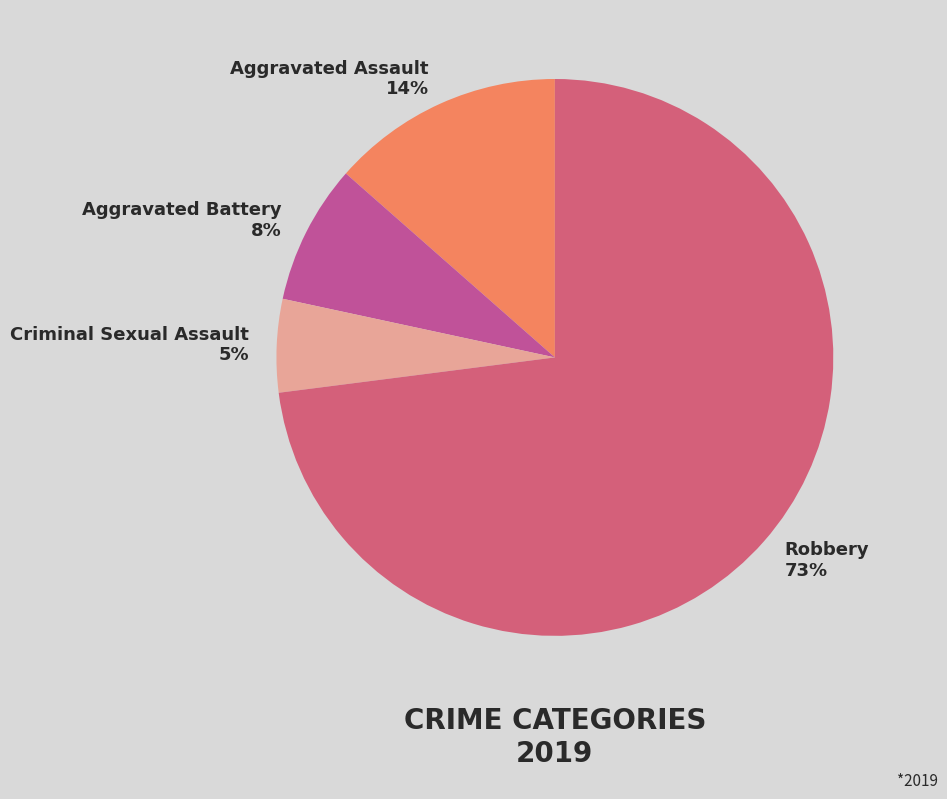

To the nearest percent, what is the average slice percentage?

25%